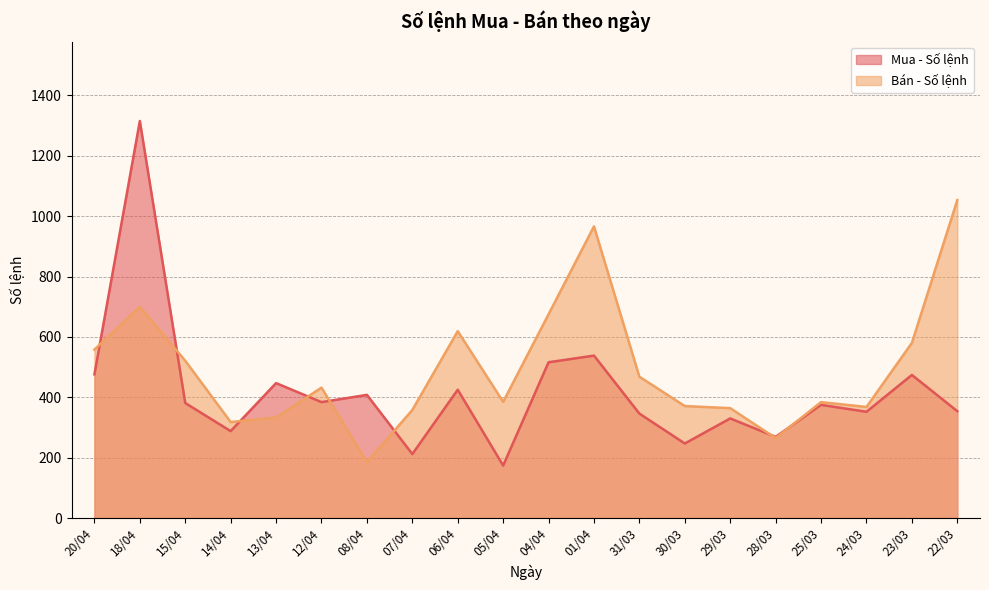

Between 04/04 and 07/04, which is larger?

04/04